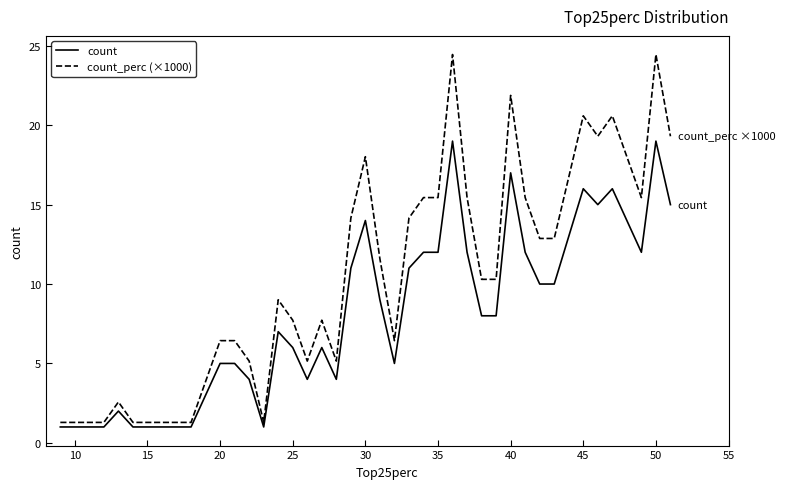

Rank the series by their maximum value, from lowest to highest.

count, count_perc (×1000)